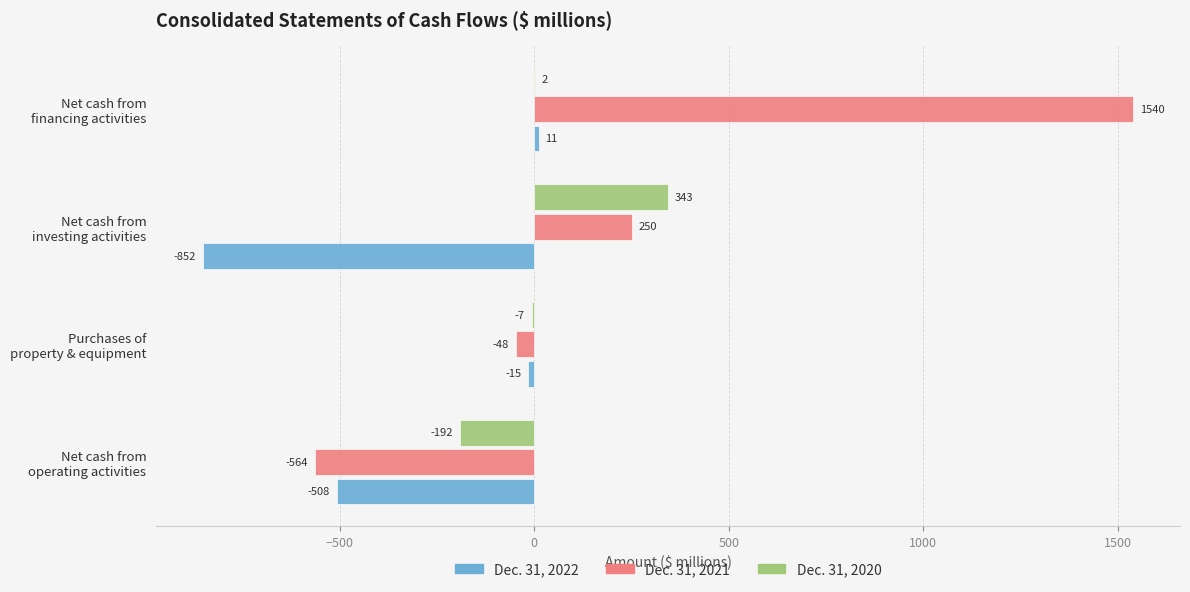

How many values in the Dec. 31, 2022 series exceed -15?

1